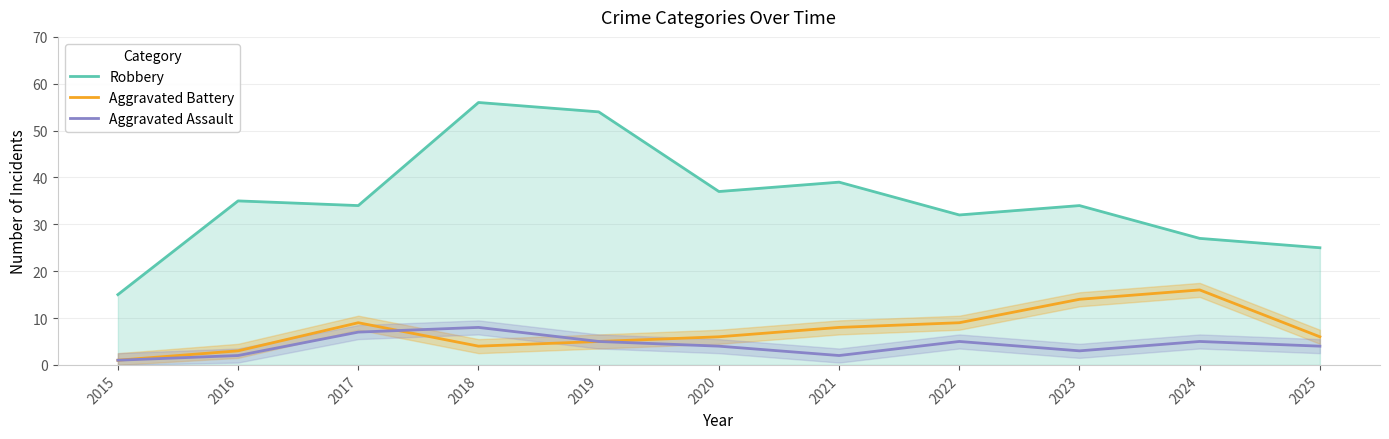

At 2015, list the series in order from smallest to largest.

Aggravated Battery, Aggravated Assault, Robbery